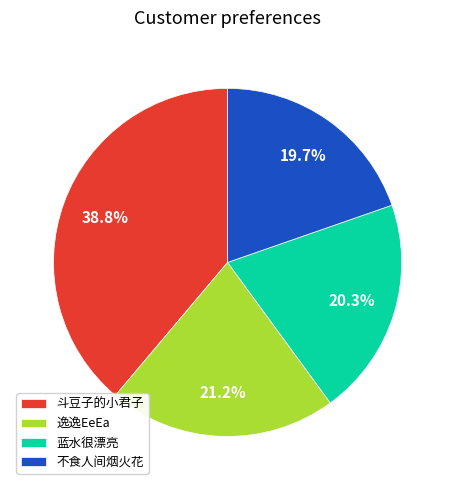

To the nearest percent, what is the average slice percentage?

25%